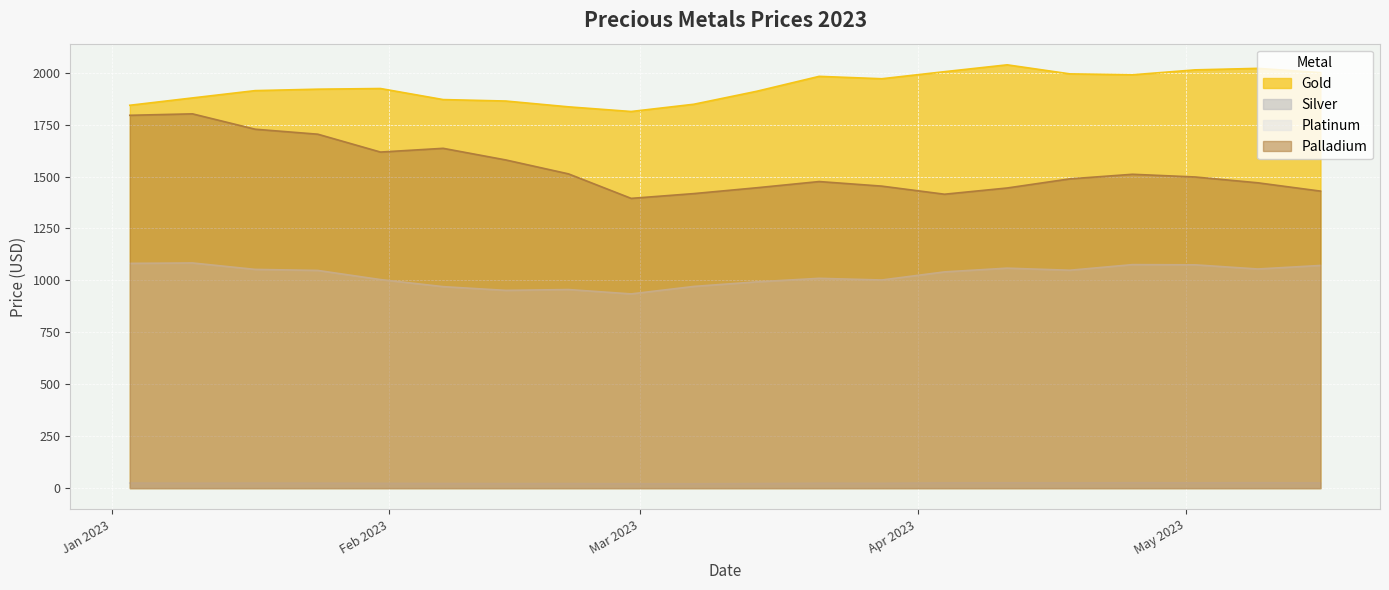

True or false: Gold and Silver intersect in this chart.

False